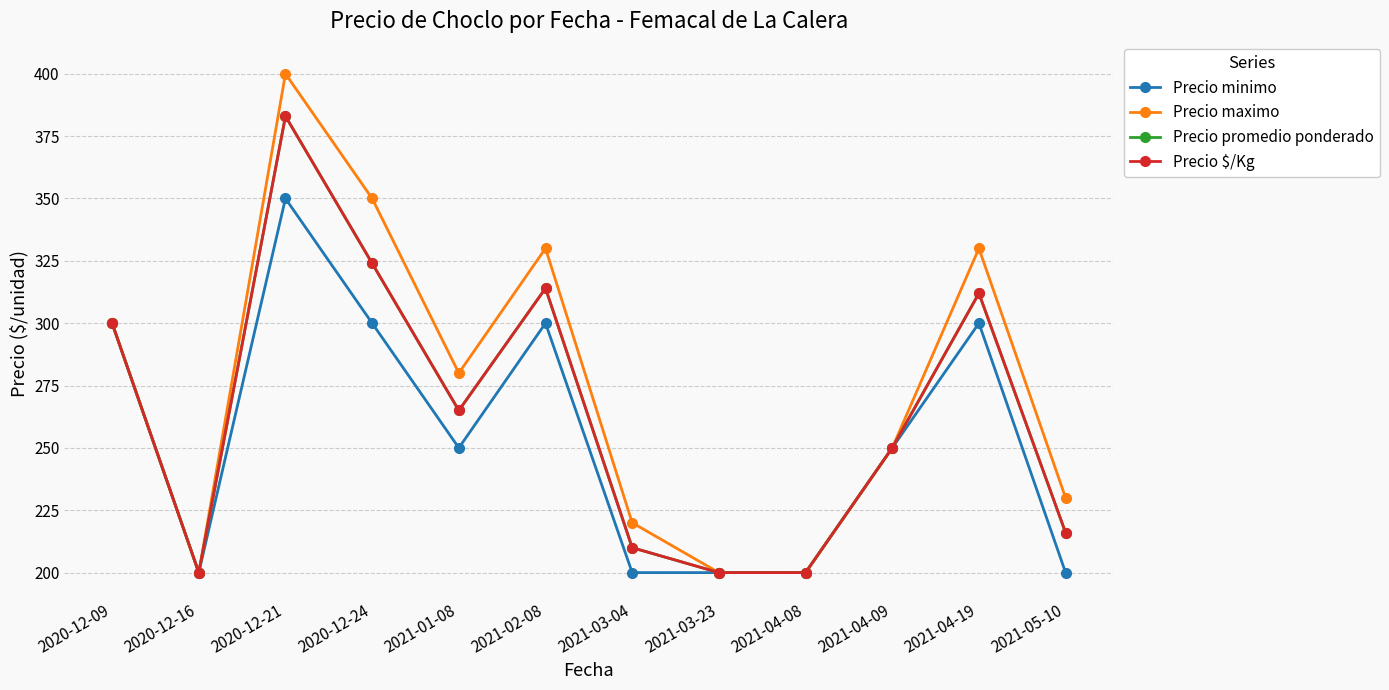

Where does the Precio $/Kg series first go above 265?

2020-12-09